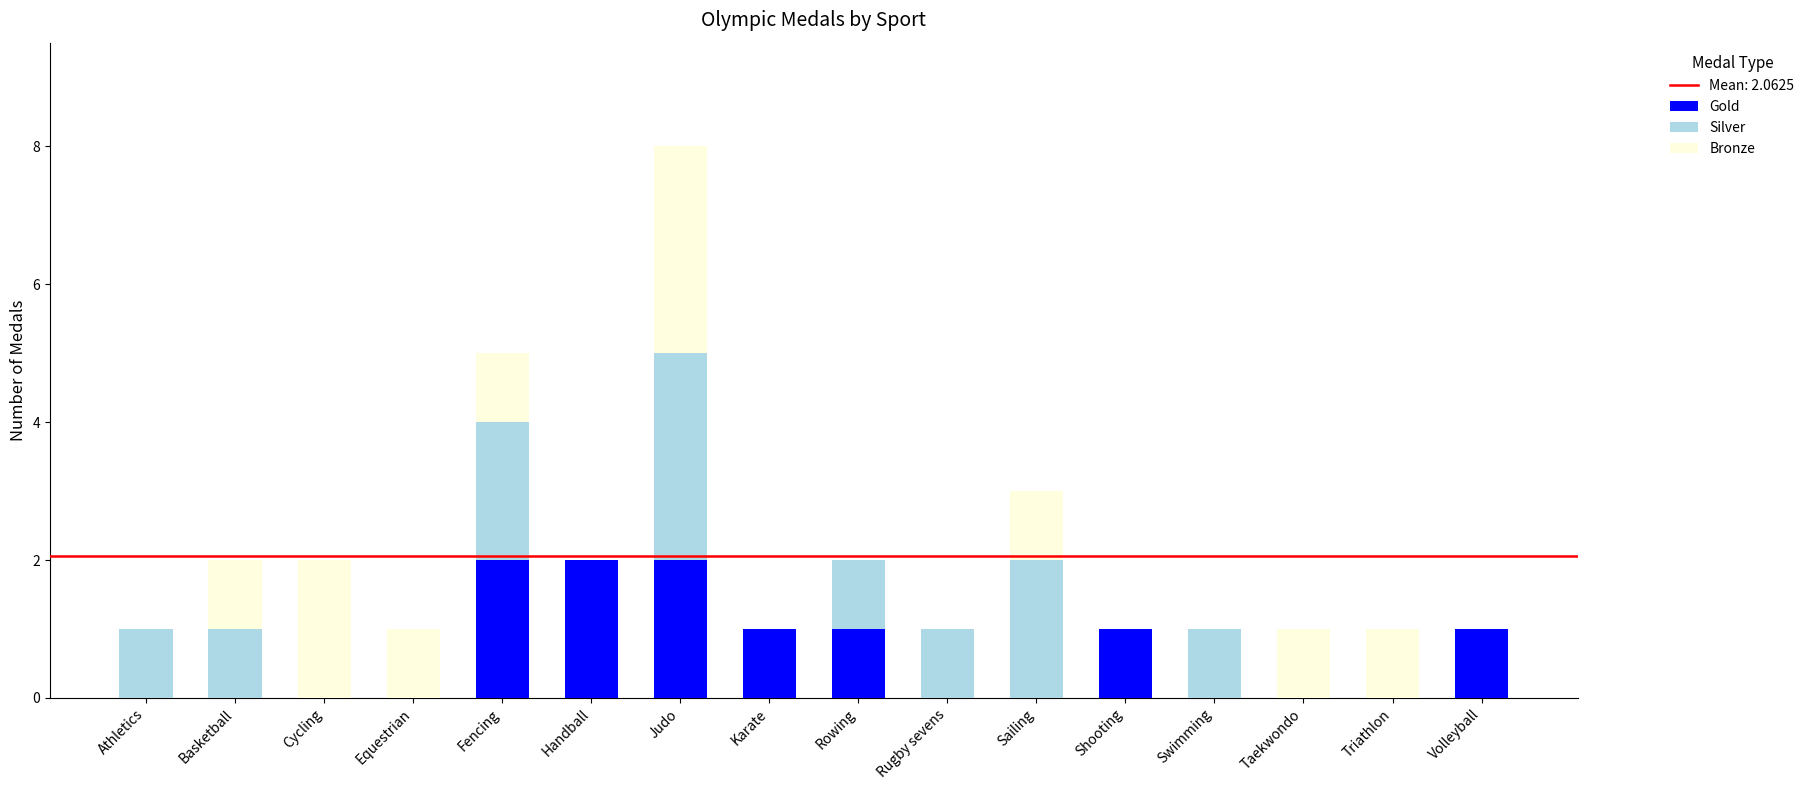

The Gold series shows 2 at Judo. True or false?

True